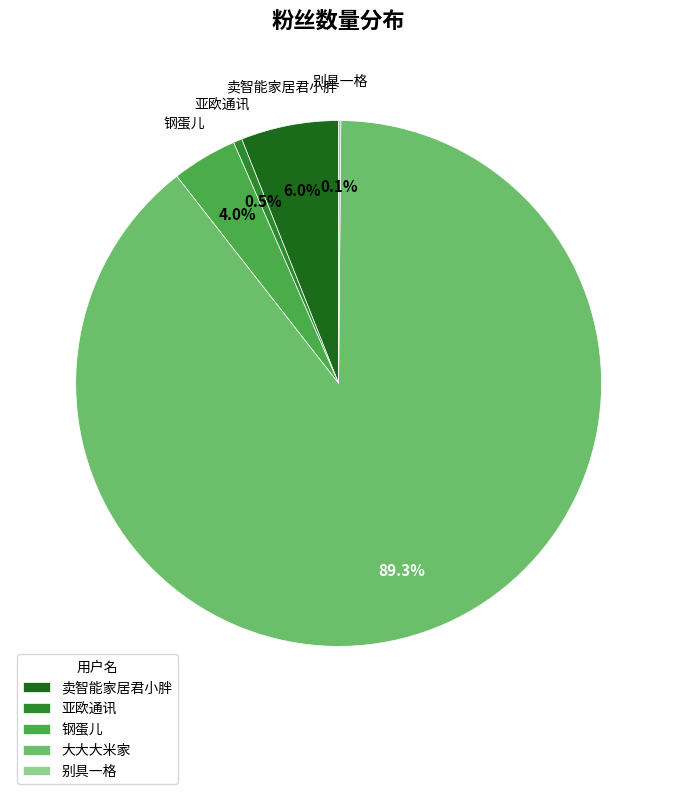

The 亚欧通讯 slice represents 11% of the pie. True or false?

False